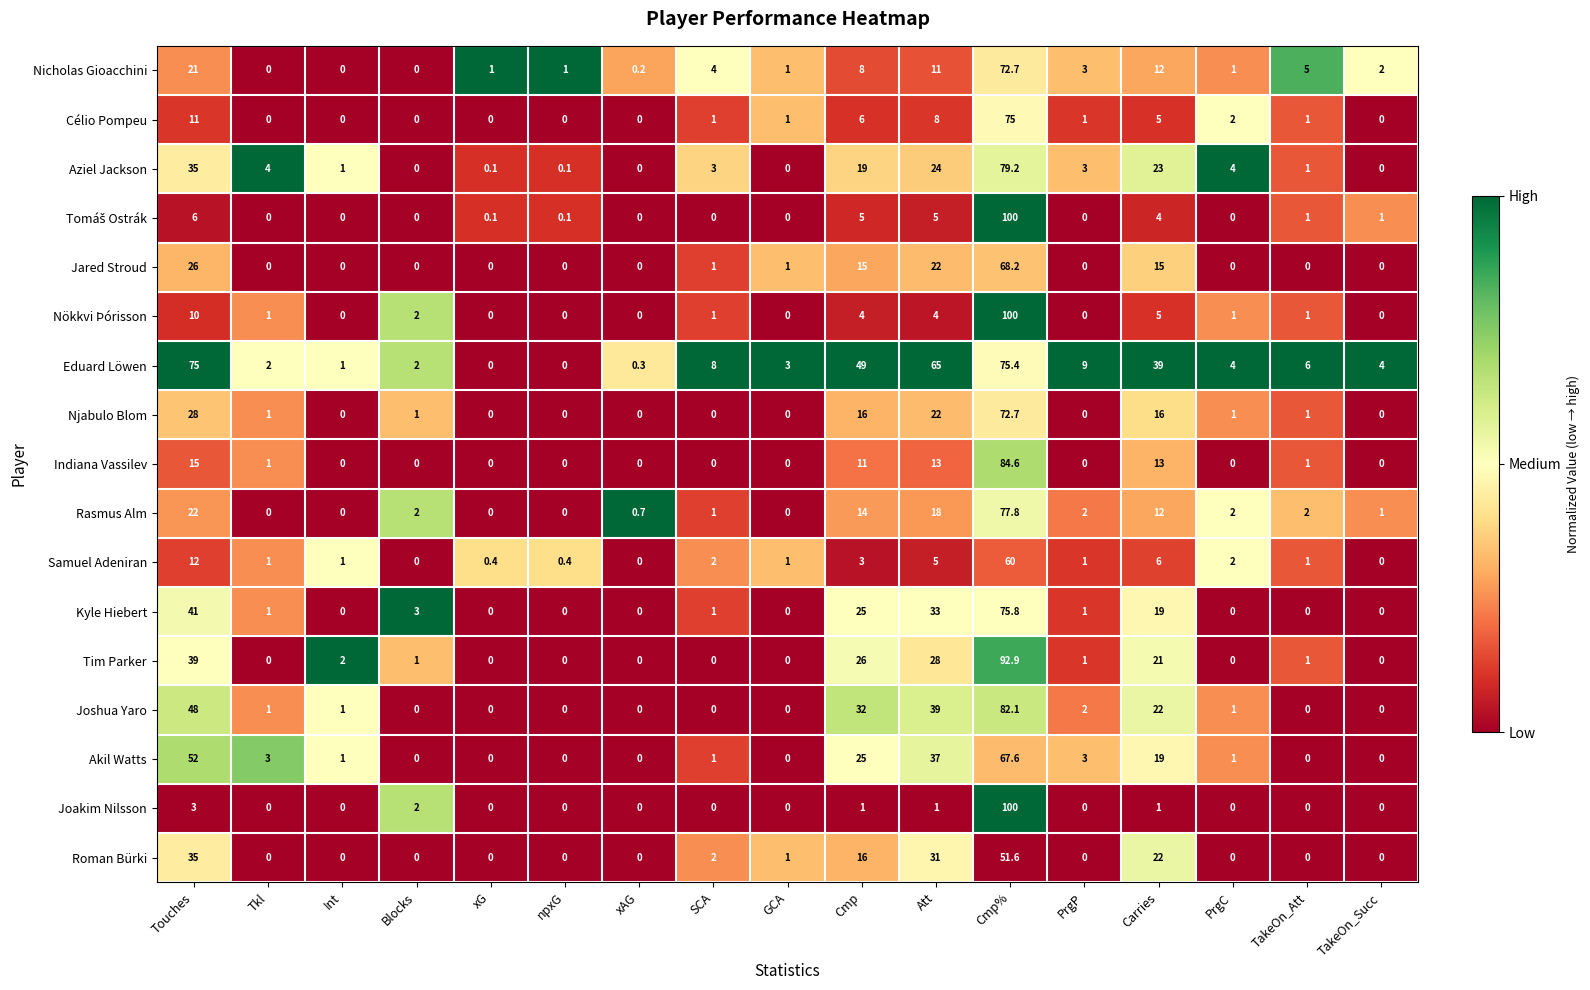

Which series changed the most between xAG and GCA?

Eduard Löwen